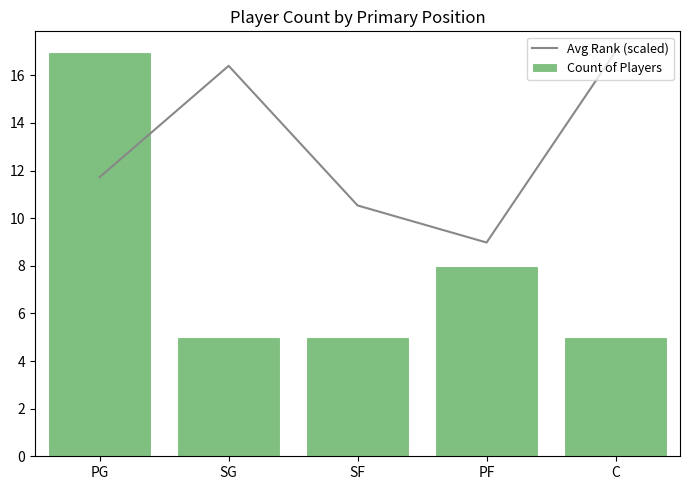

What is the sum of the Avg Rank (scaled) values at SF and PG?

22.3